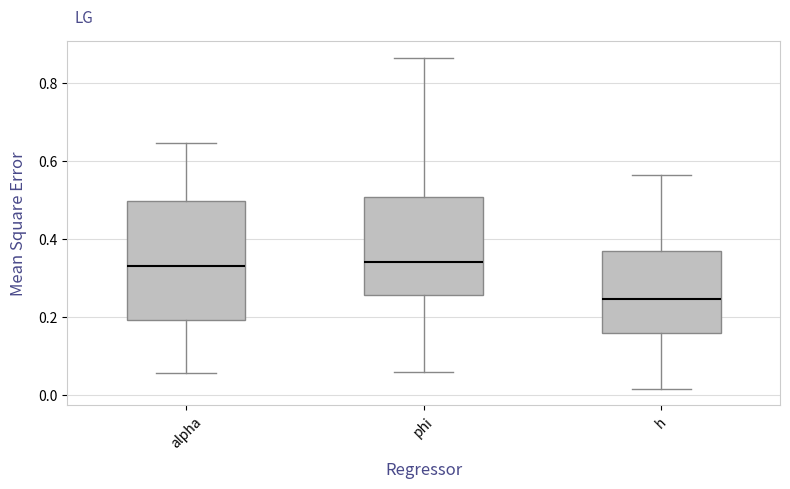

Comparing the boxes themselves (not the whiskers), which one is the tallest?

alpha